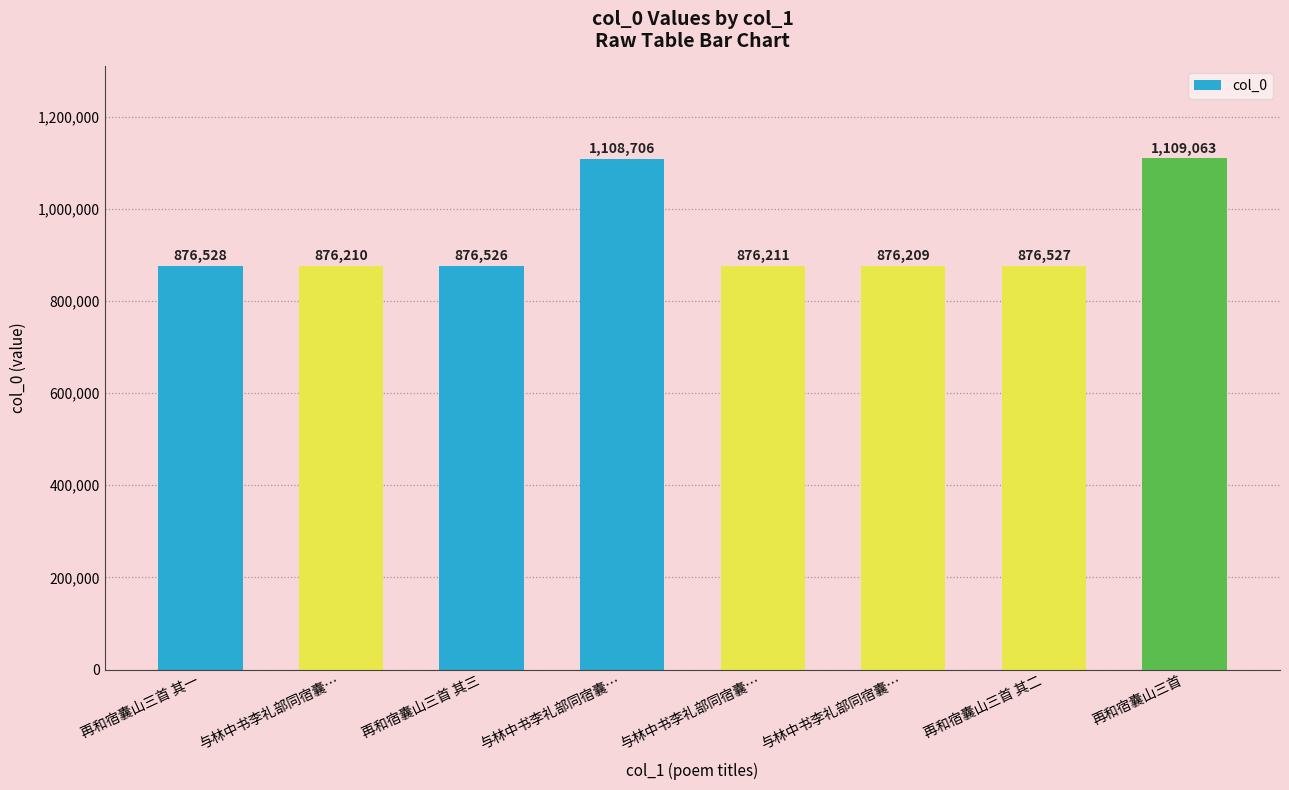

Does the chart contain any negative values?

No